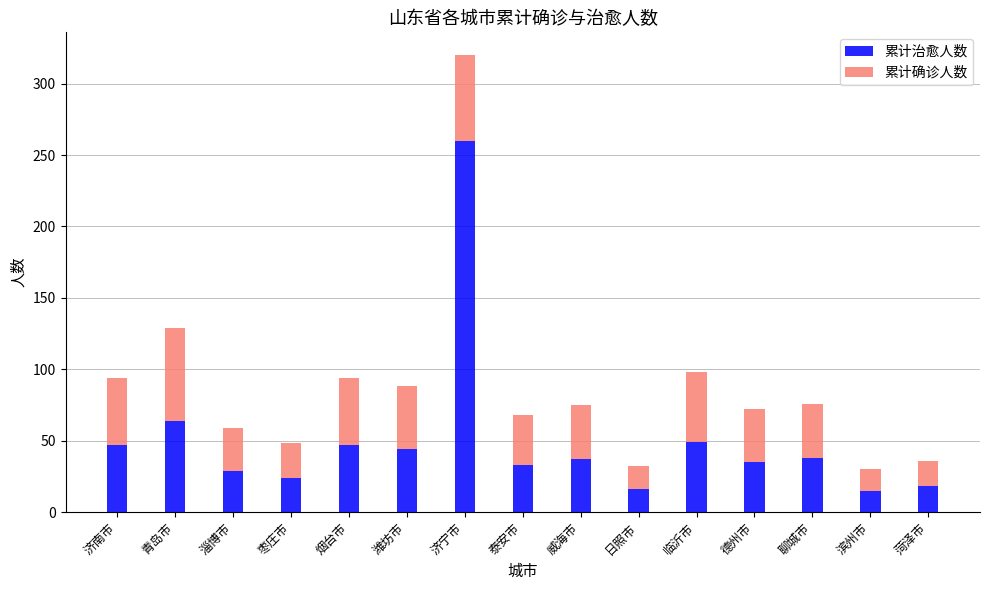

What is the total value across all series at 青岛市?

129